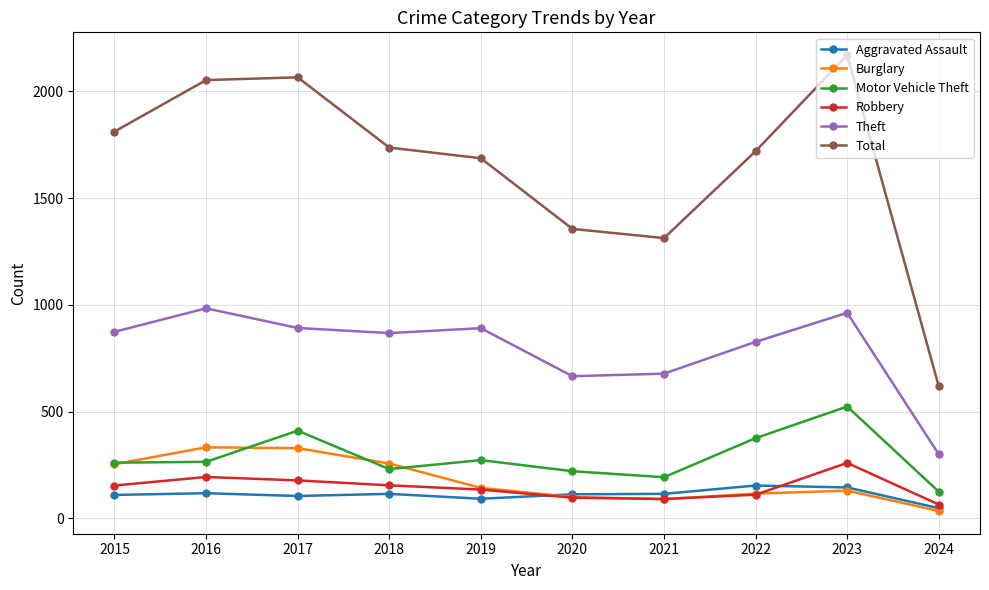

What is the value of the Burglary point at the 2nd from the left?

333